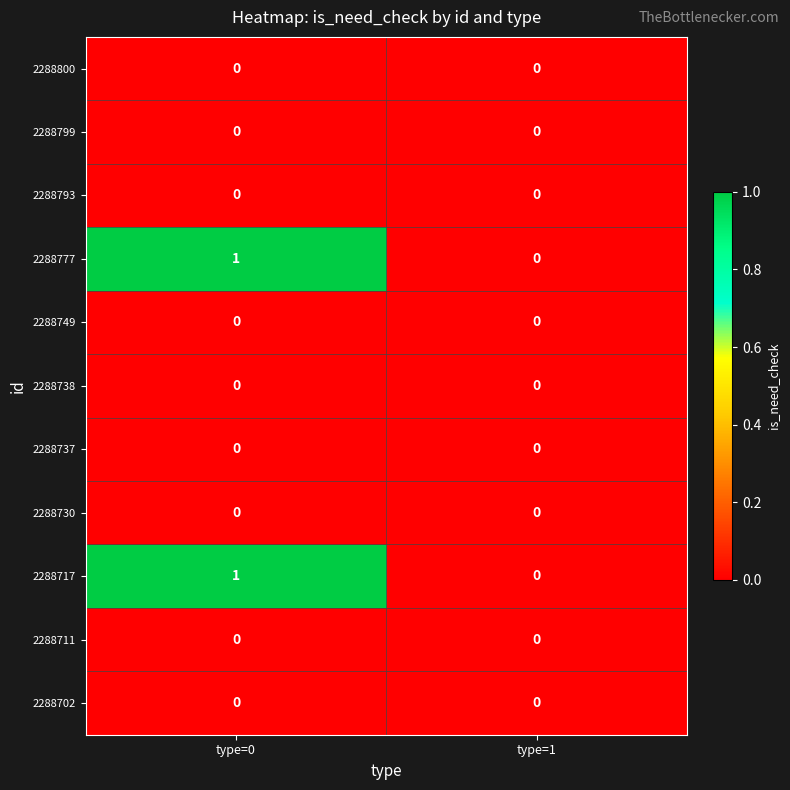

The value of 2288777 at type=0 is 1. True or false?

True